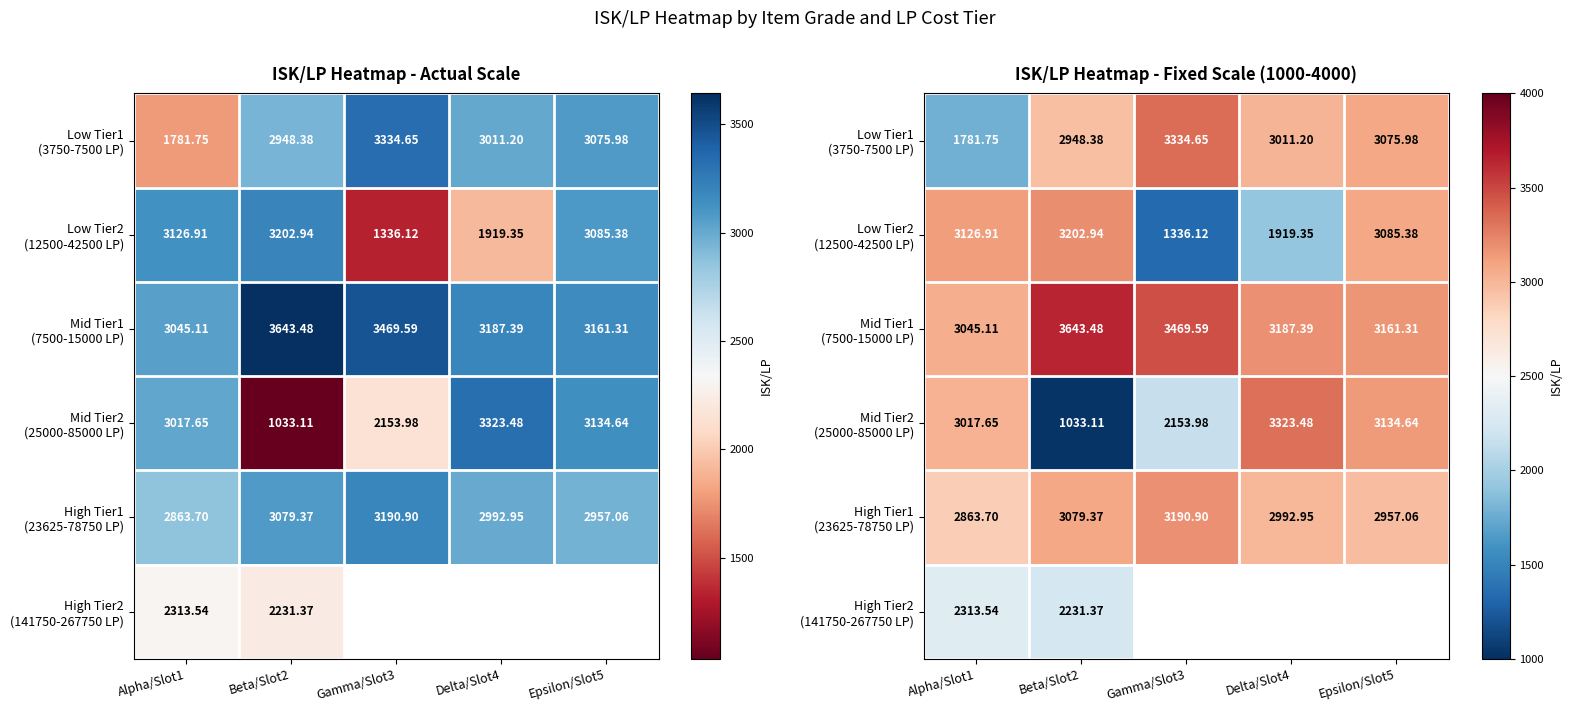

True or false: High Tier2 (141750-267750 LP) has a value of 2231.4 at Beta/Slot2.

True